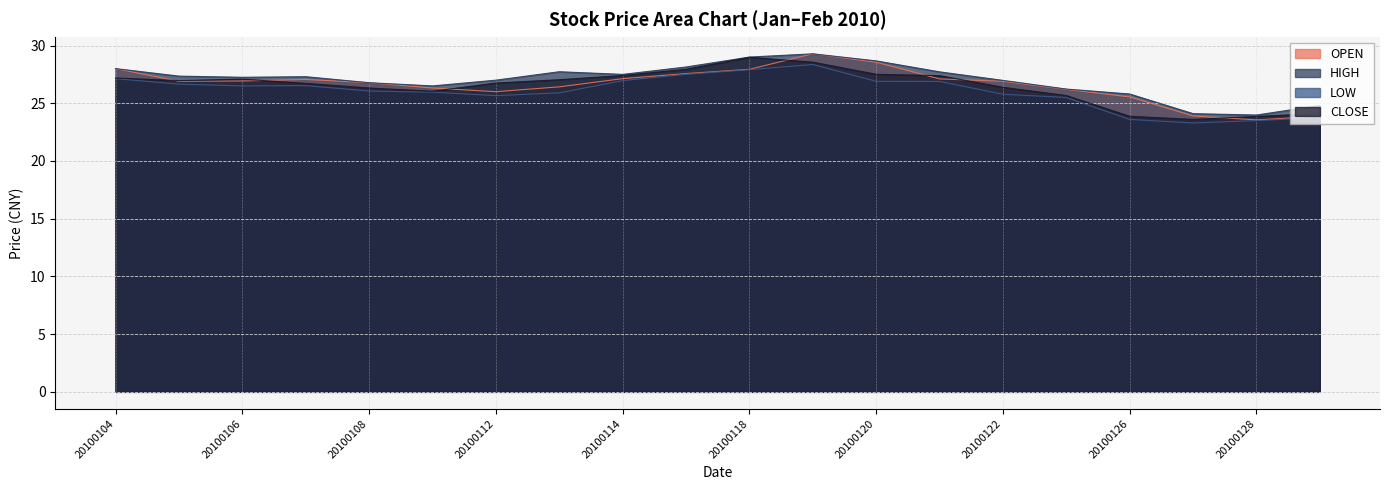

At which label is HIGH closest to 26?

20100126